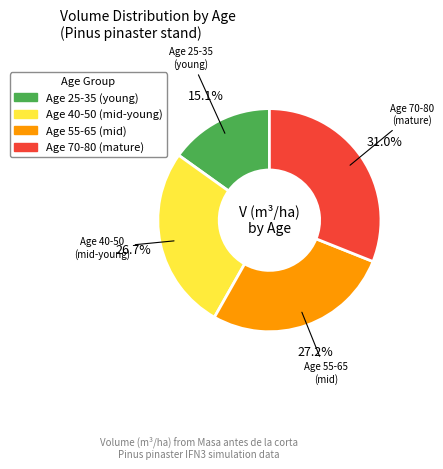

Is there any slice that represents more than half of the pie?

No